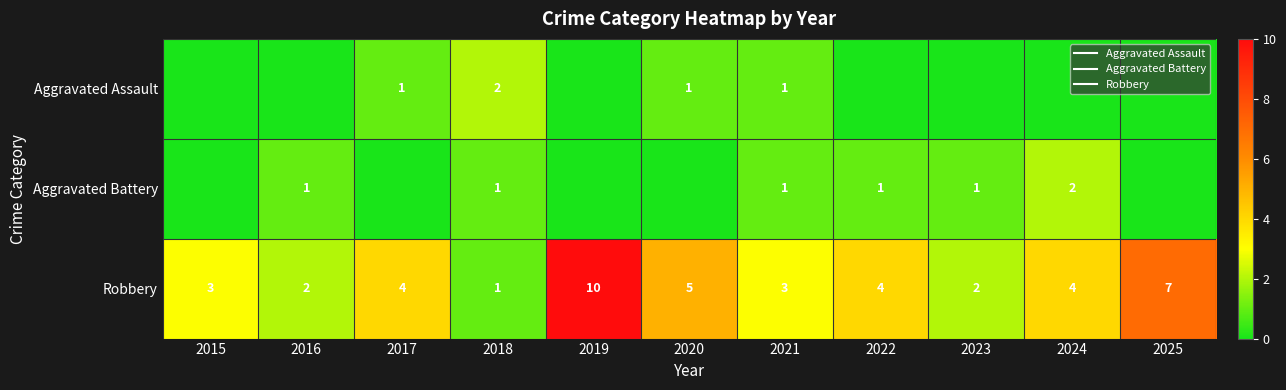

The value of Robbery at 2018 is 2. True or false?

False